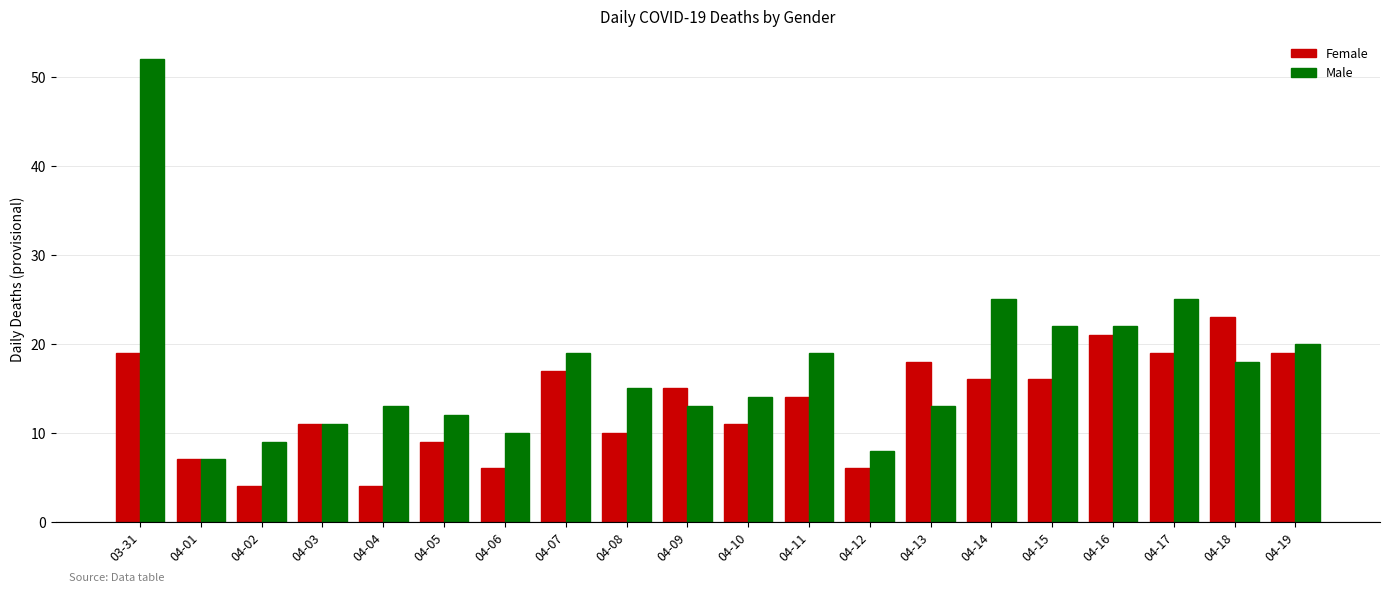

Reading left to right, what are all the values shown in this chart?

Female: 03-31=19	04-01=7	04-02=4	04-03=11	04-04=4	04-05=9	04-06=6	04-07=17	04-08=10	04-09=15	04-10=11	04-11=14	04-12=6	04-13=18	04-14=16	04-15=16	04-16=21	04-17=19	04-18=23	04-19=19
Male: 03-31=52	04-01=7	04-02=9	04-03=11	04-04=13	04-05=12	04-06=10	04-07=19	04-08=15	04-09=13	04-10=14	04-11=19	04-12=8	04-13=13	04-14=25	04-15=22	04-16=22	04-17=25	04-18=18	04-19=20